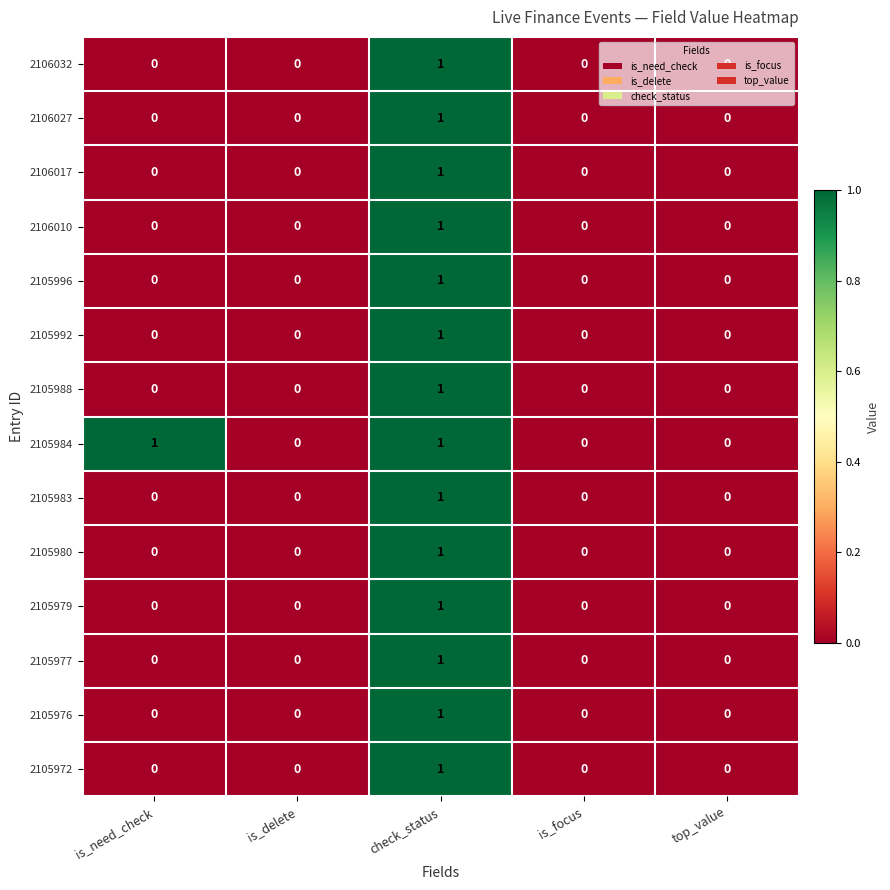

What is the maximum value shown in the chart?

1